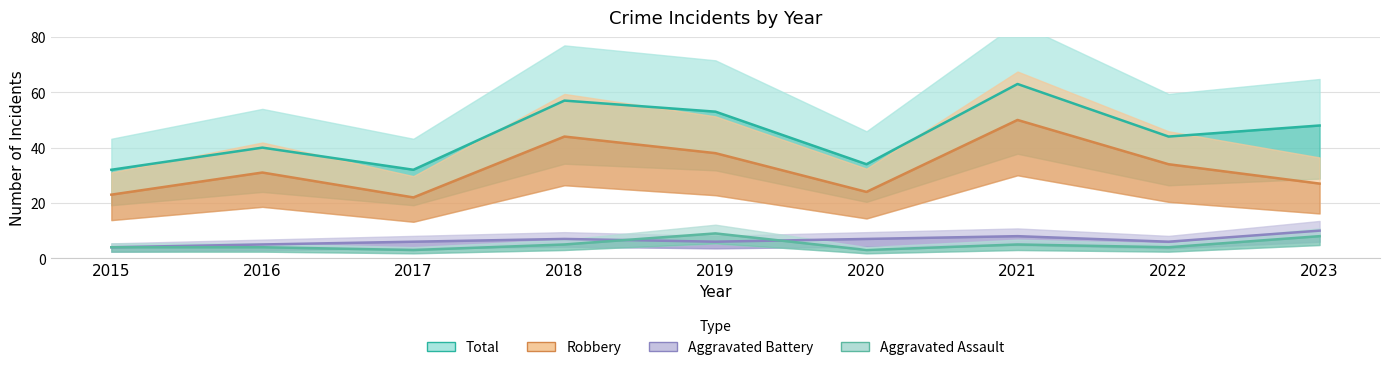

Rank the categories by Aggravated Assault value from lowest to highest.

2017, 2020, 2015, 2016, 2022, 2018, 2021, 2023, 2019